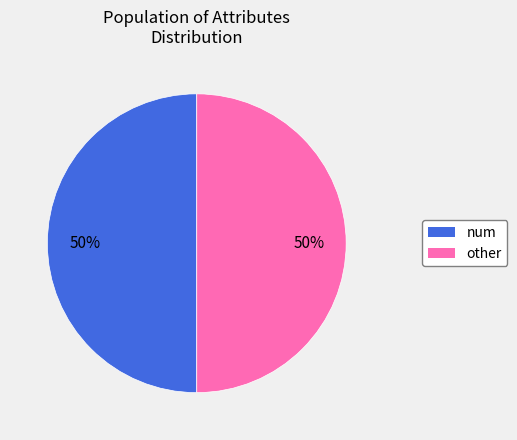

To the nearest percent, what is the average slice percentage?

50%